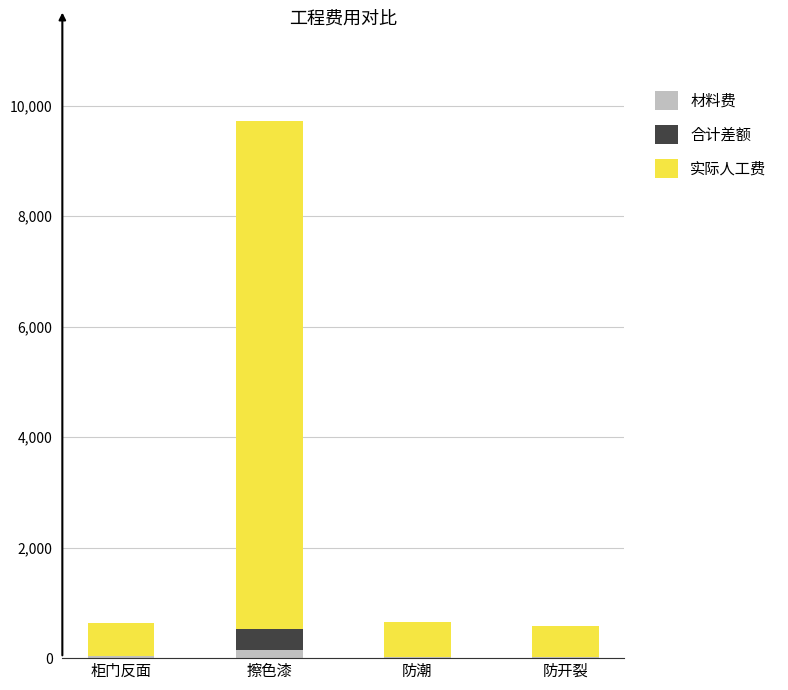

At which category is the sum across all series the highest?

擦色漆